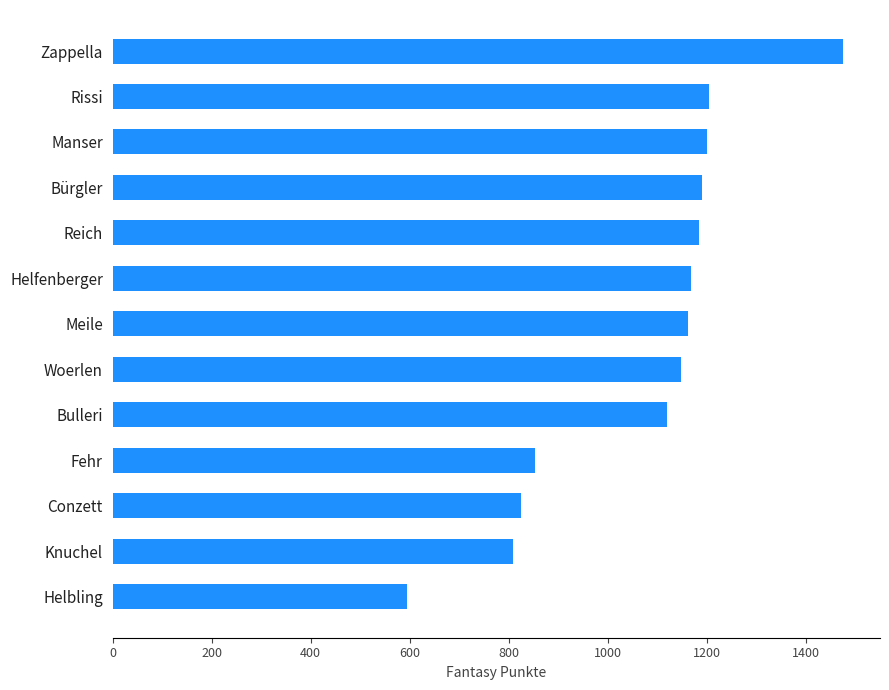

What is the difference between the maximum and minimum values?

882